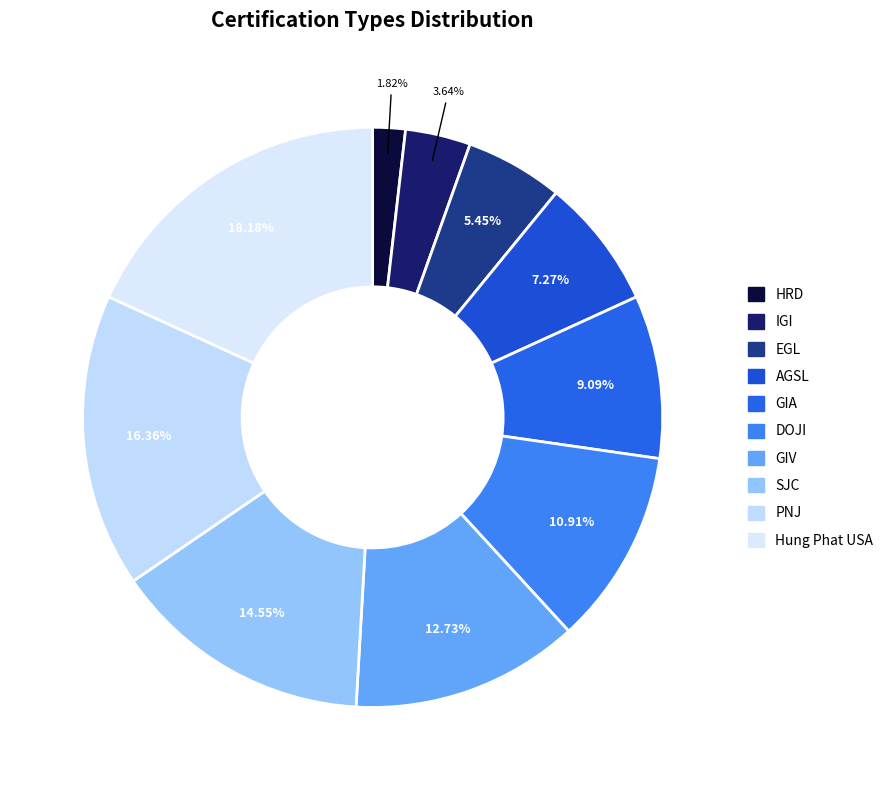

Is it true that IGI is 1% of the pie?

False